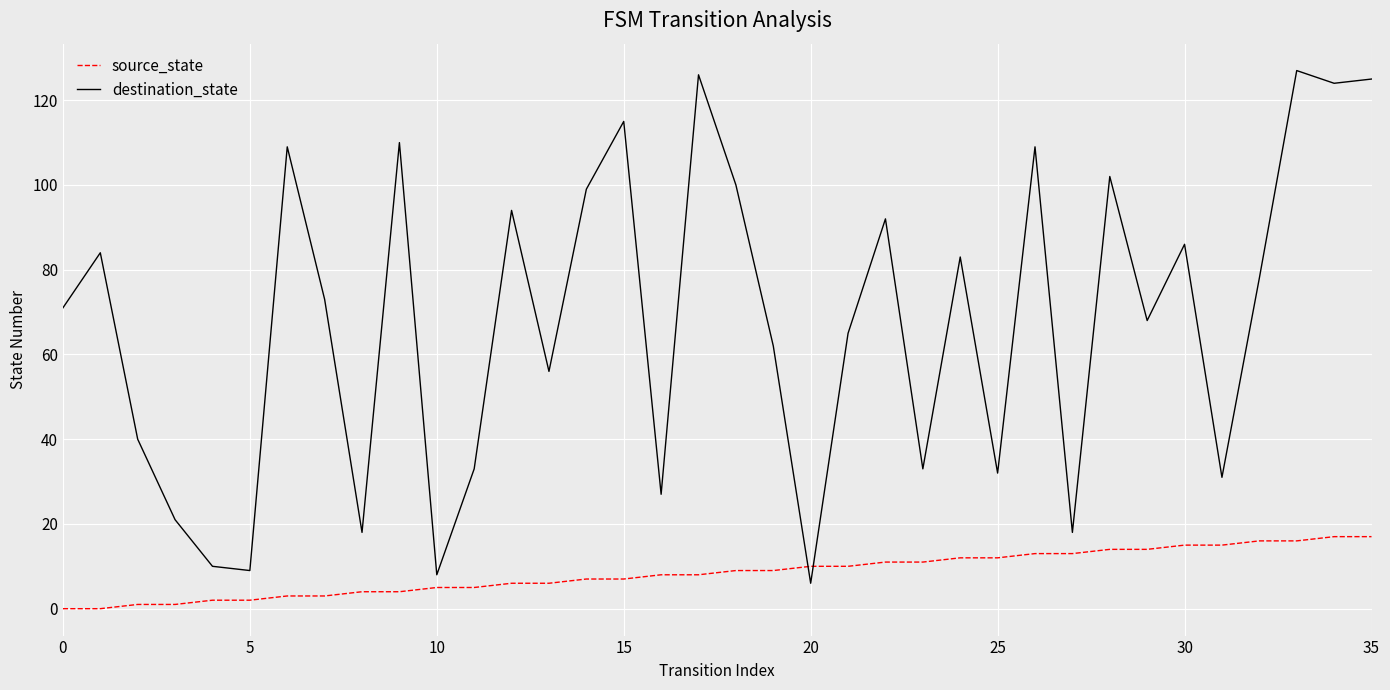

How many times do source_state and destination_state cross each other?

2